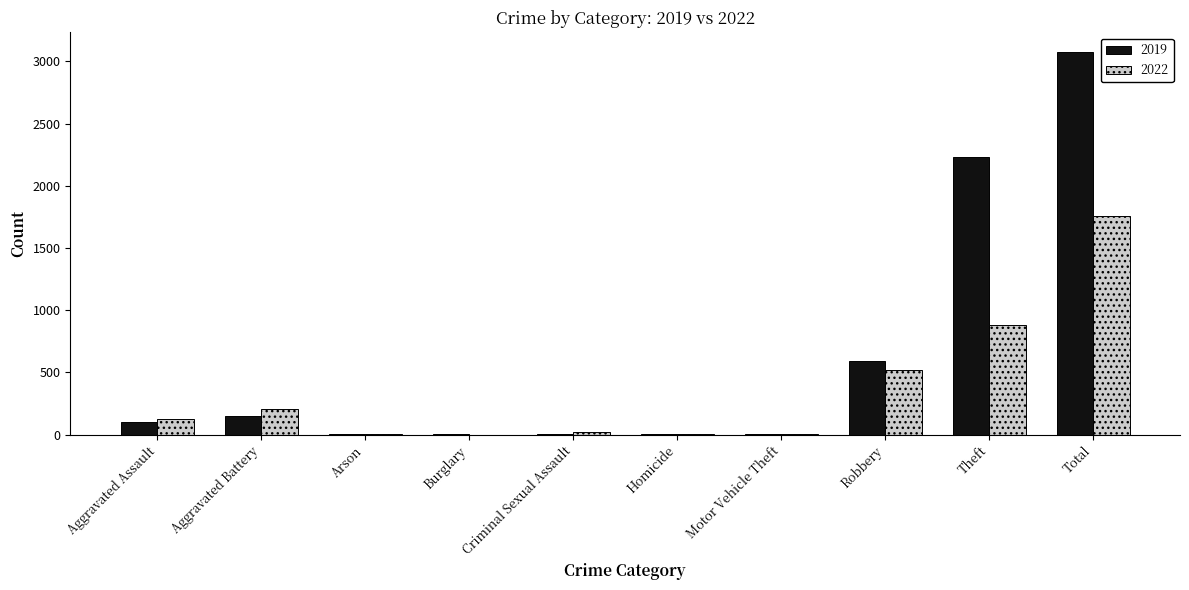

What is the average value of the 2019 series?

616